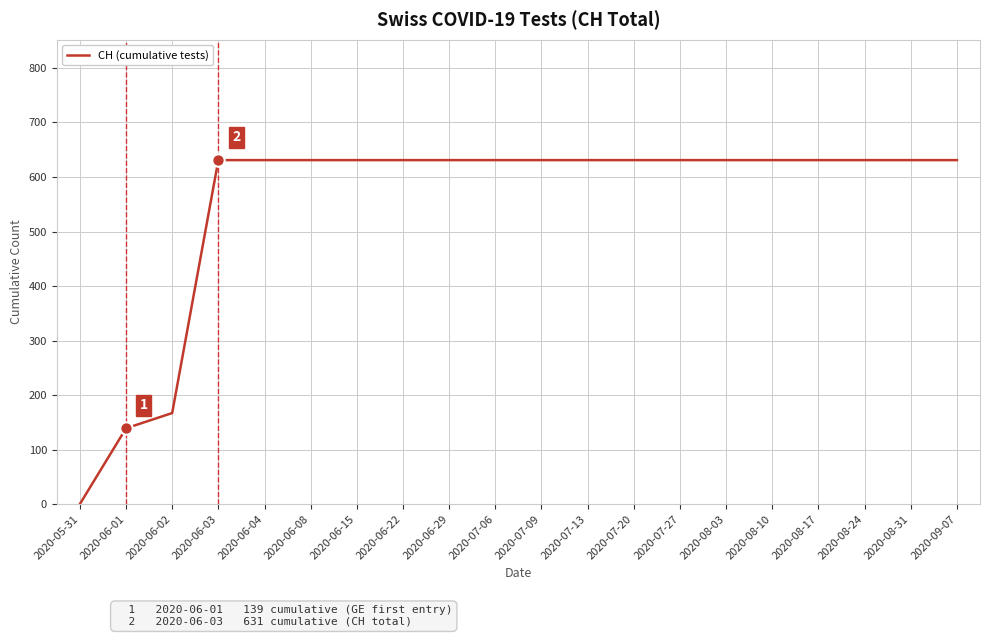

Approximately how many times larger is the value at 2020-07-13 compared to 2020-07-27?

1.0